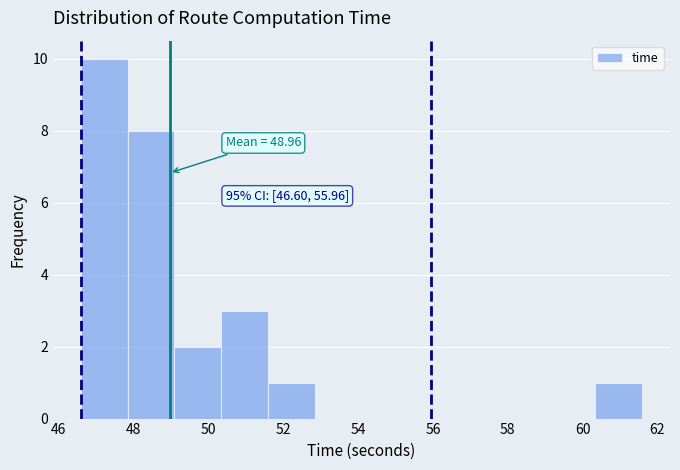

Over which range of the x-axis is the bar tallest?

46.6 to 47.8